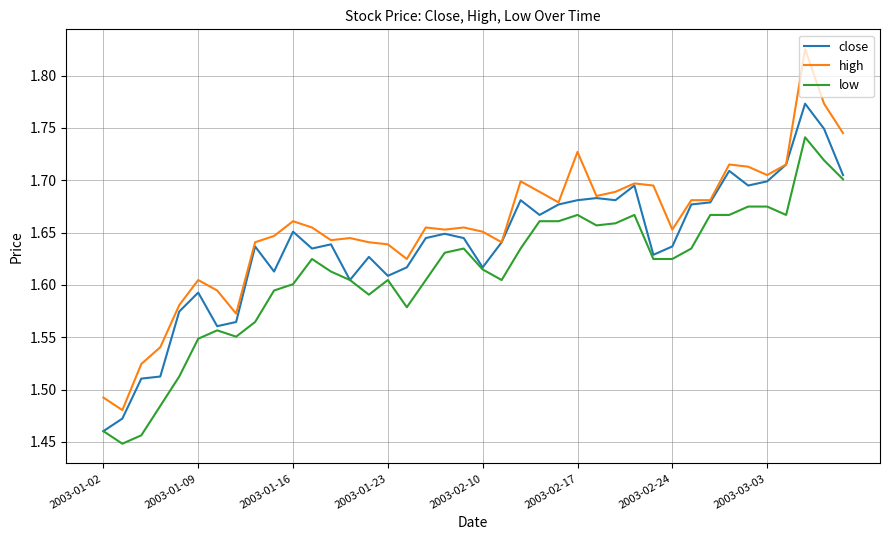

List the series in order of their overall mean, highest first.

high, close, low